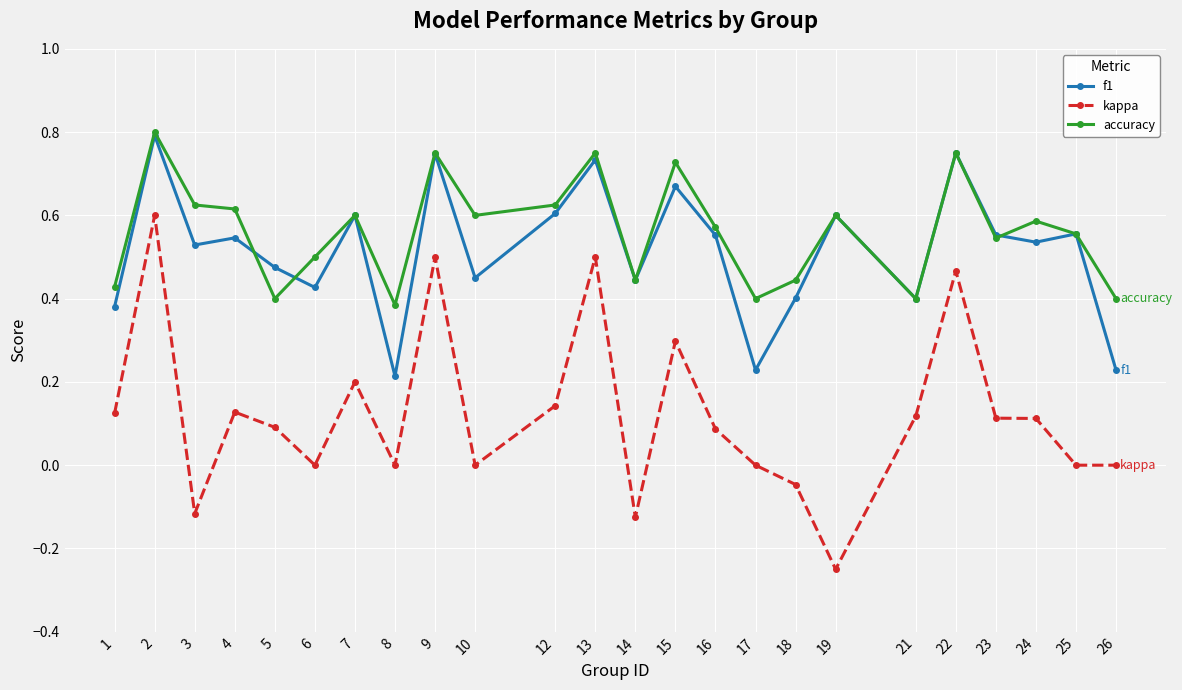

Between 23 and 26, which series saw the biggest shift?

f1